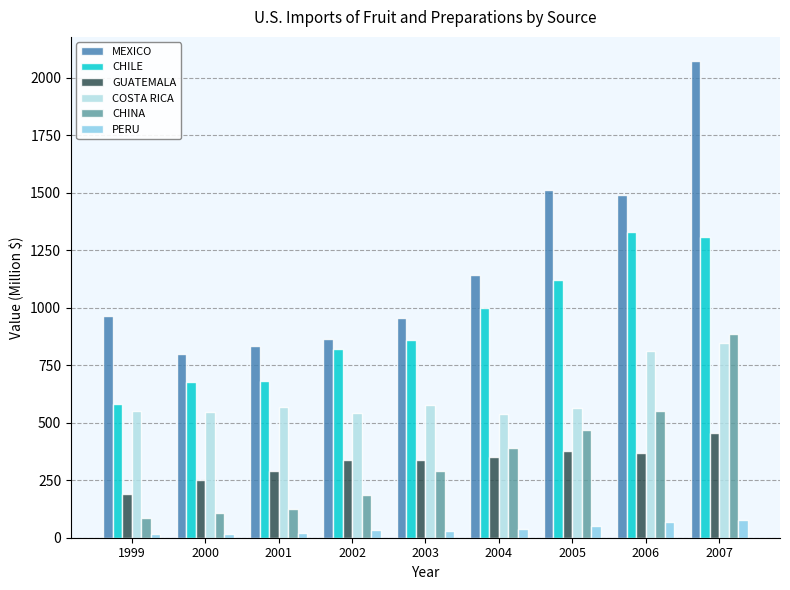

How many bars are there in each group?

6